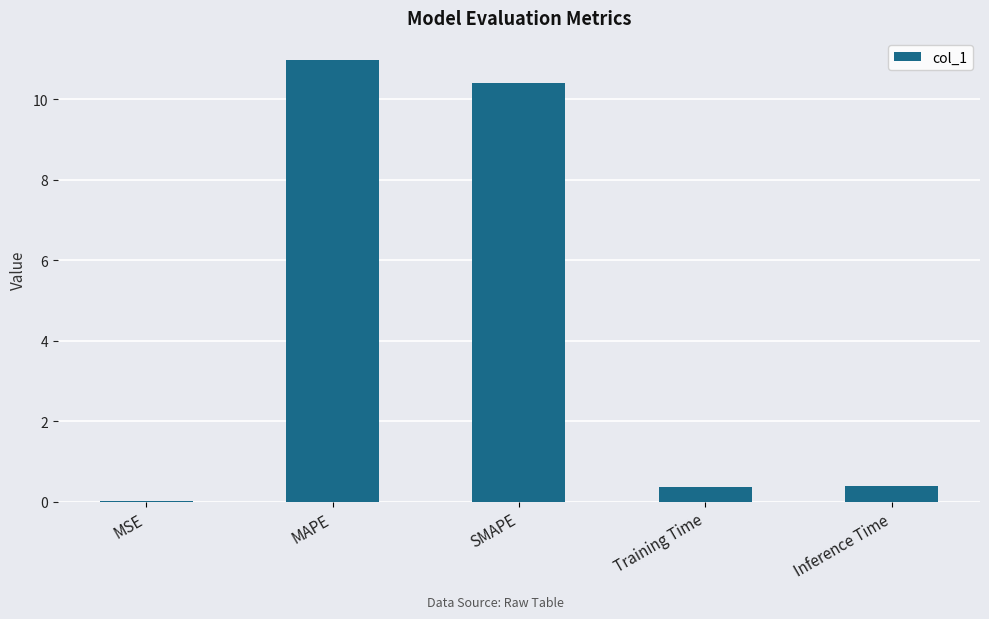

At which category does the chart reach its peak across all series?

MAPE